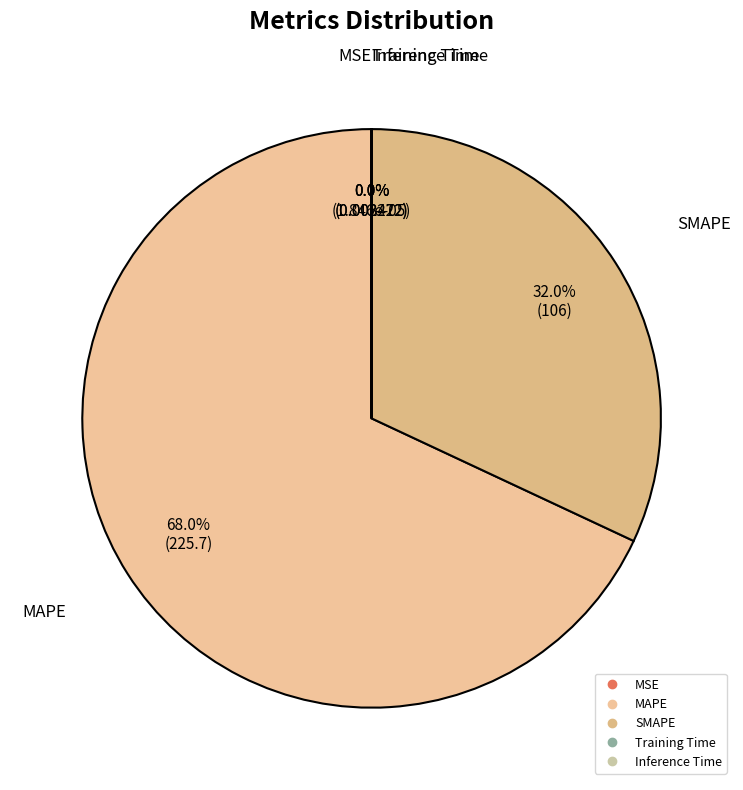

Between MAPE and SMAPE, which is larger?

MAPE